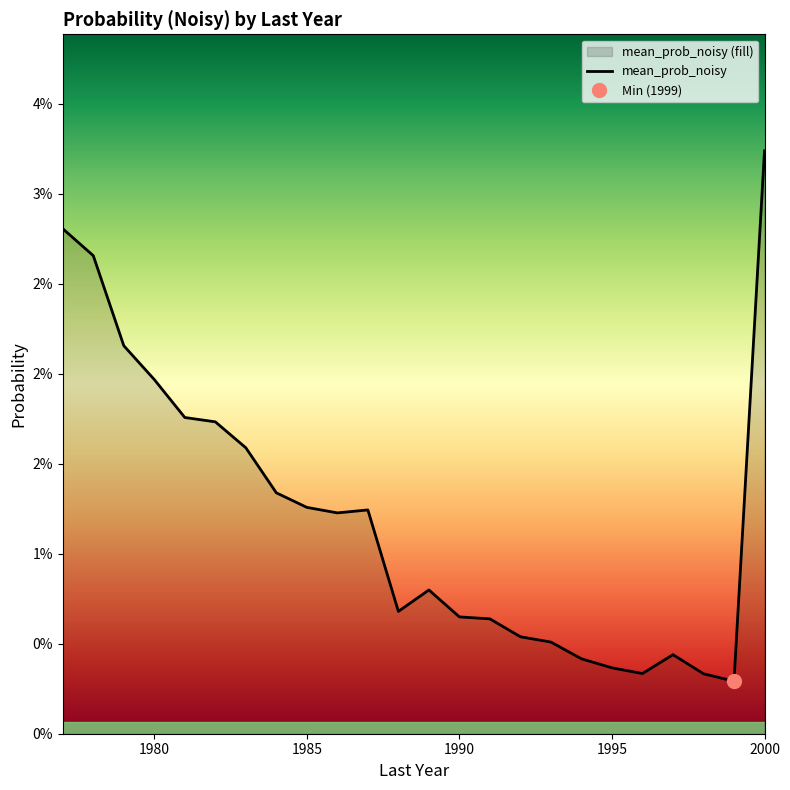

How many points are lower than both their immediate neighbors (excluding endpoints)?

4